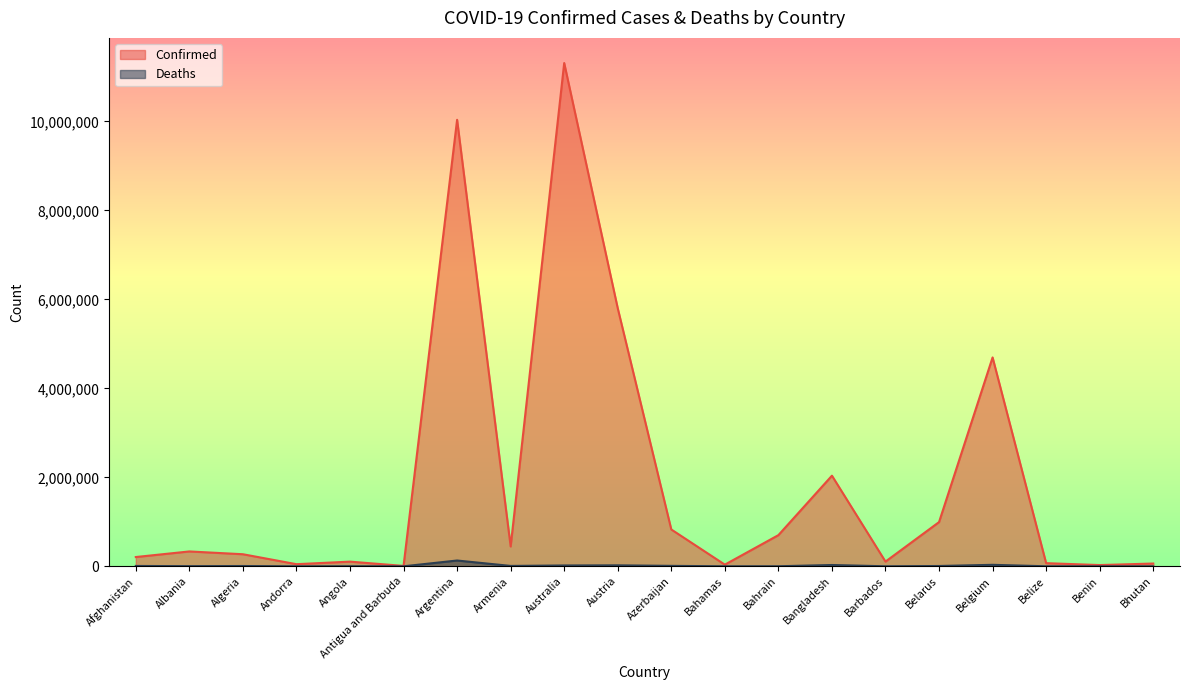

How many data points in Deaths are less than 6881?

10